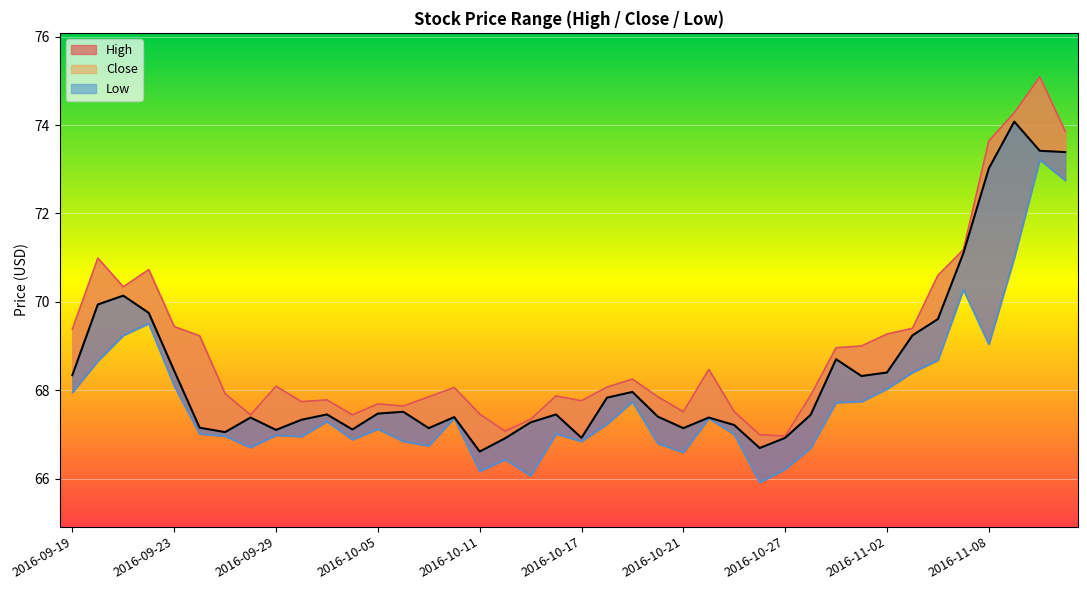

Reading left to right, transcribe all the data shown in this chart.

High: 69.4	71.0	70.3	70.7	69.4	69.2	67.9	67.4	68.1	67.7	67.8	67.4	67.7	67.6	67.8	68.1	67.5	67.1	67.3	67.9	67.8	68.1	68.2	67.8	67.5	68.5	67.5	67.0	67.0	67.9	69.0	69.0	69.3	69.4	70.6	71.2	73.6	74.3	75.1	73.9
Low: 68.0	68.7	69.2	69.5	68.1	67.0	67.0	66.7	67.0	67.0	67.3	66.9	67.1	66.8	66.7	67.4	66.2	66.4	66.1	67.0	66.8	67.2	67.7	66.8	66.6	67.4	67.0	65.9	66.2	66.7	67.7	67.7	68.0	68.4	68.7	70.3	69.0	71.0	73.2	72.8
Close: 68.3	69.9	70.1	69.8	68.4	67.2	67.0	67.4	67.1	67.3	67.5	67.1	67.5	67.5	67.1	67.4	66.6	66.9	67.3	67.5	66.9	67.8	68.0	67.4	67.1	67.4	67.2	66.7	66.9	67.4	68.7	68.3	68.4	69.2	69.6	71.1	73.0	74.1	73.4	73.4